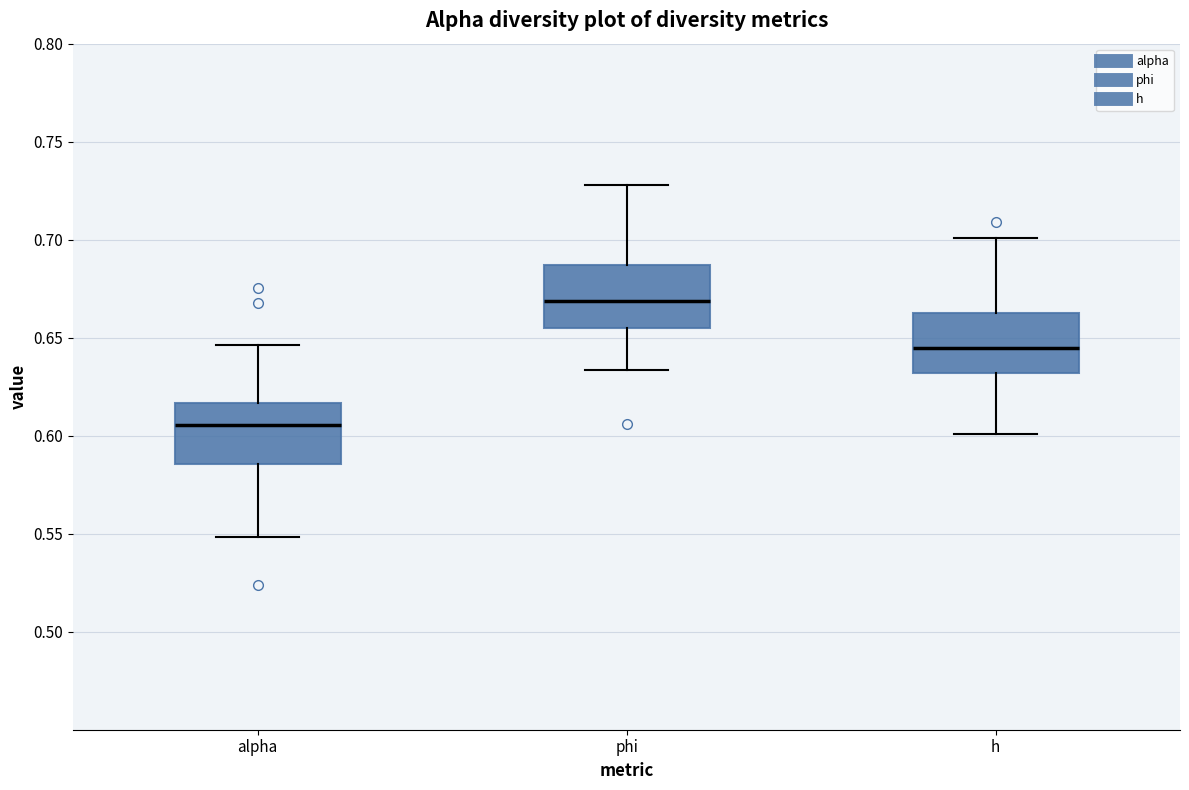

Reading left to right, read every box against the y-axis: the position of its median line, the range the box covers, and the ends of its whiskers. The values are not printed on the chart, so give them approximately, as read against the axis.

alpha: median 0.605, box 0.585 to 0.615, whiskers 0.550 to 0.645
phi: median 0.670, box 0.655 to 0.685, whiskers 0.635 to 0.730
h: median 0.645, box 0.630 to 0.660, whiskers 0.600 to 0.700